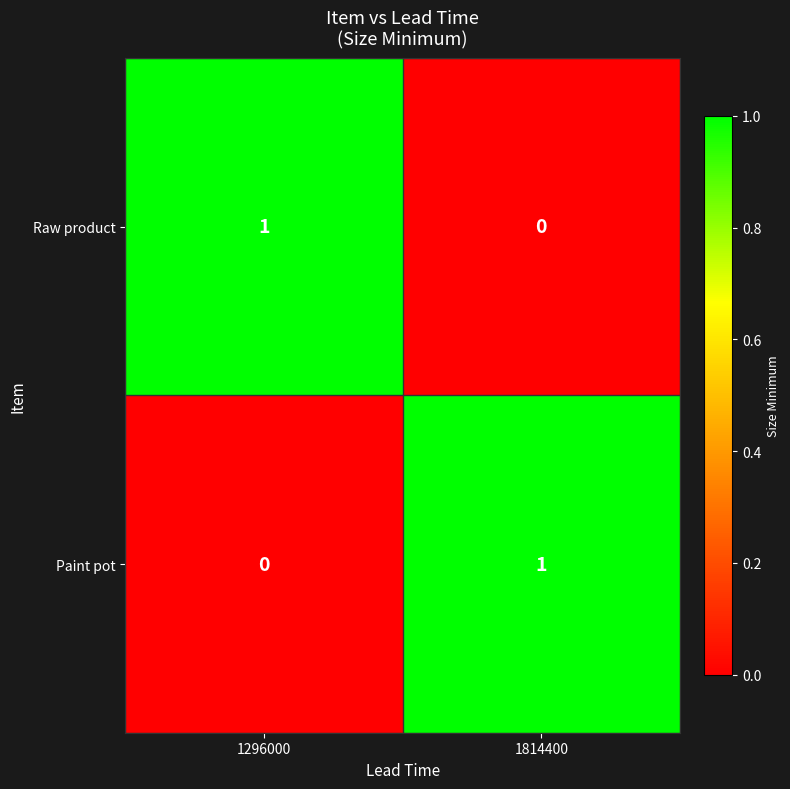

How many categories are shown in the chart?

2